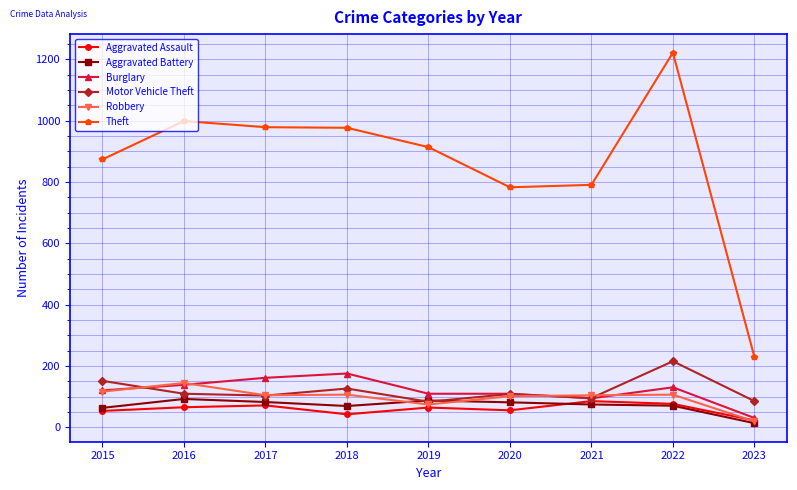

Between 2018 and 2020, which series saw the biggest shift?

Theft